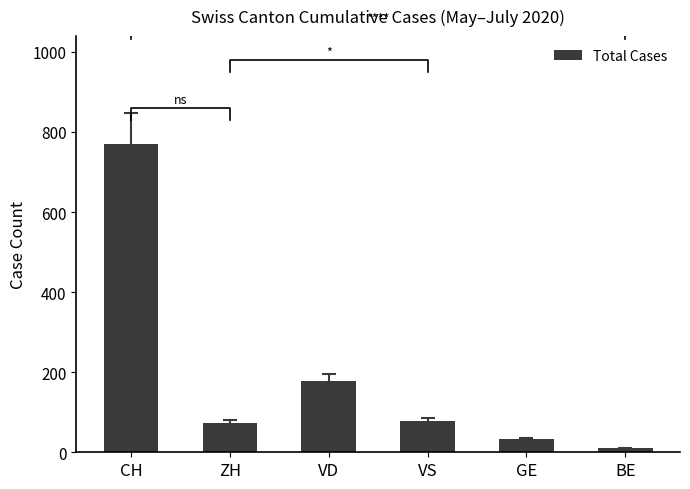

The chart shows a value of 33 at GE. True or false?

True